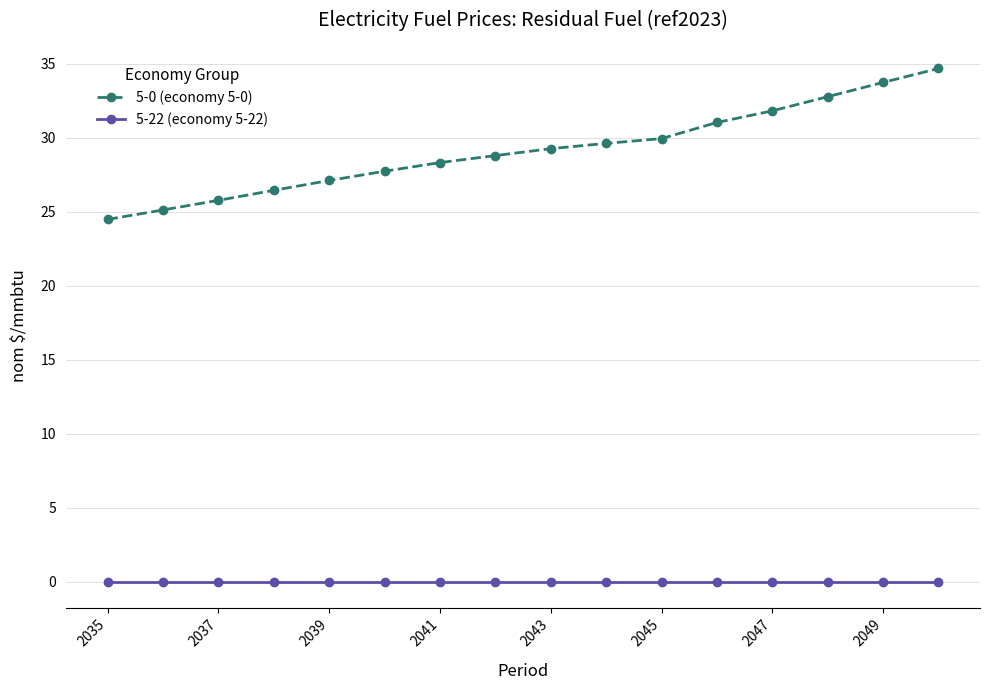

Which series has the widest spread of values?

5-0 (economy 5-0)